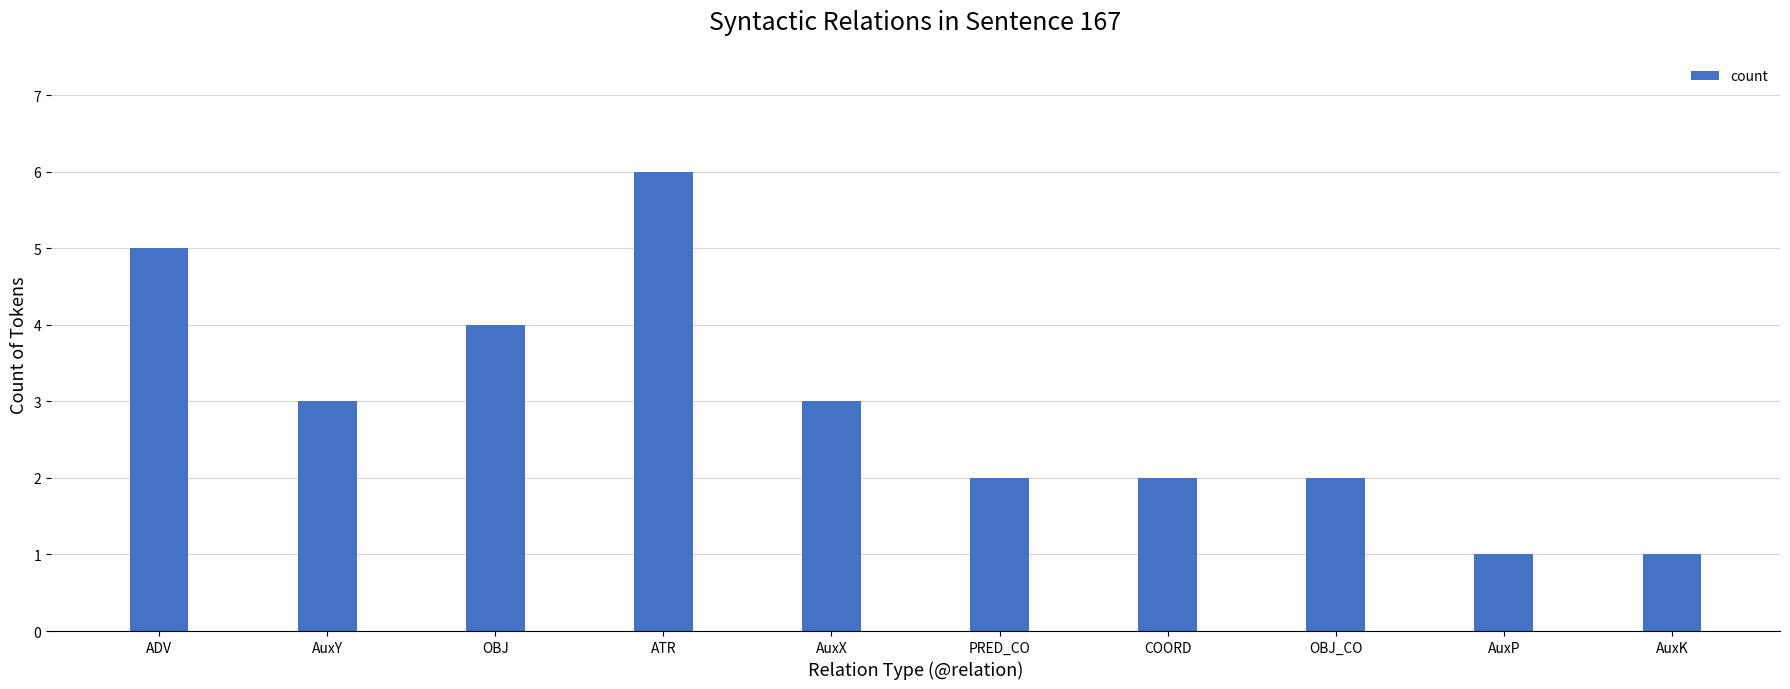

What is the label of the 7th bar from the right?

ATR